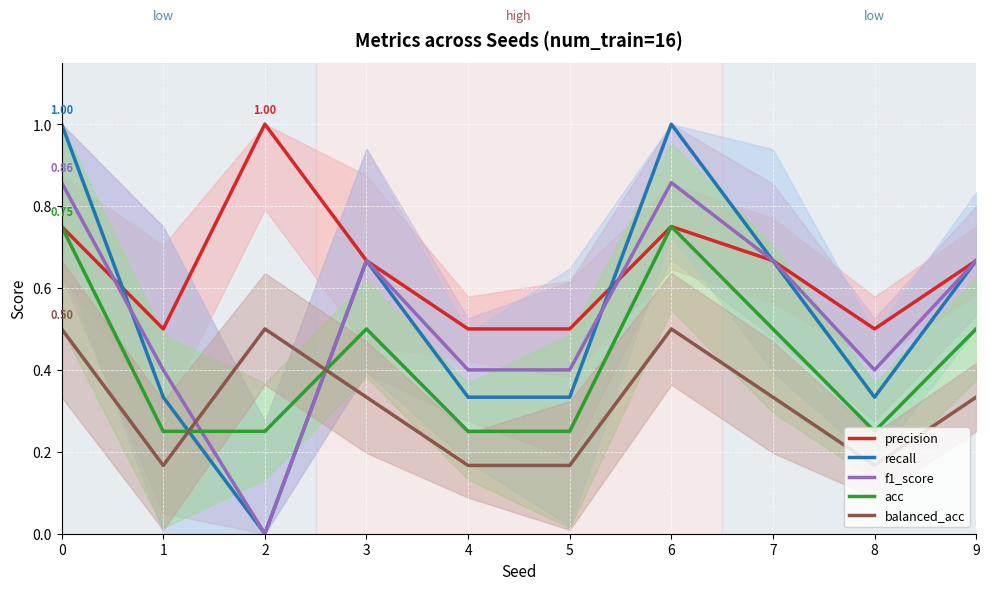

Read the precision value at 4.

0.5